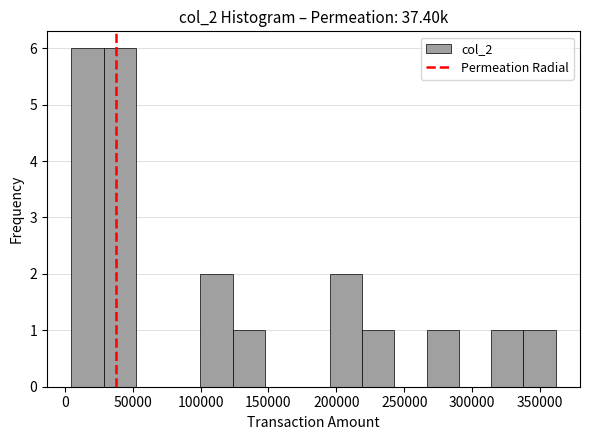

Reading left to right, transcribe this chart: for each bar, give the range it covers on the x-axis and its height. Neither the bar edges nor the heights are printed on the chart, so give them approximately, as read against the axes.

5000 to 30000: 6
30000 to 50000: 6
50000 to 75000: 0
75000 to 100000: 0
100000 to 125000: 2
125000 to 145000: 1
145000 to 170000: 0
170000 to 195000: 0
195000 to 220000: 2
220000 to 245000: 1
245000 to 265000: 0
265000 to 290000: 1
290000 to 315000: 0
315000 to 340000: 1
340000 to 360000: 1